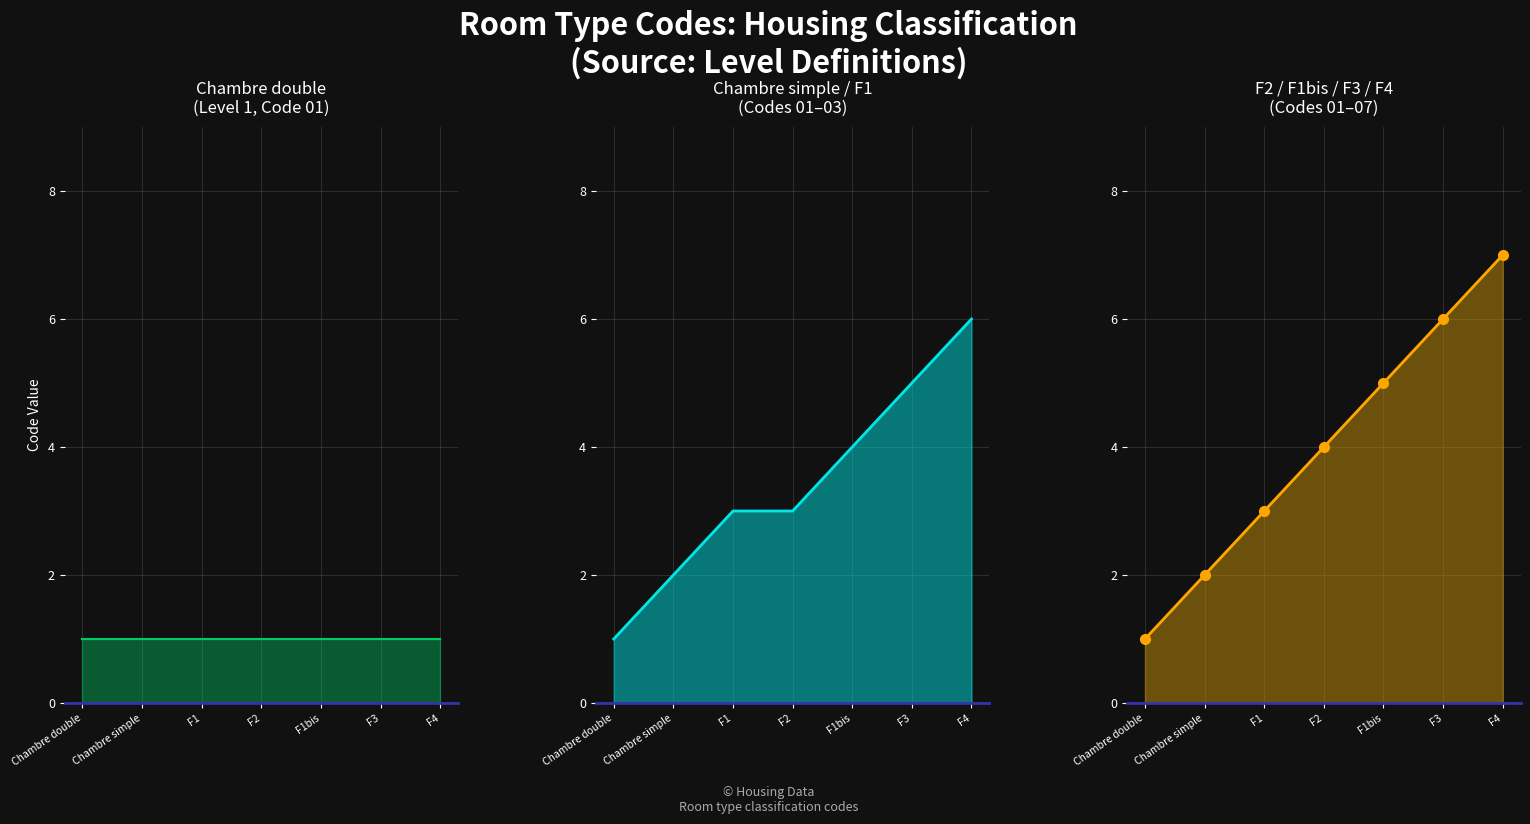

Which category has the lowest value in the Chambre double series?

Chambre double